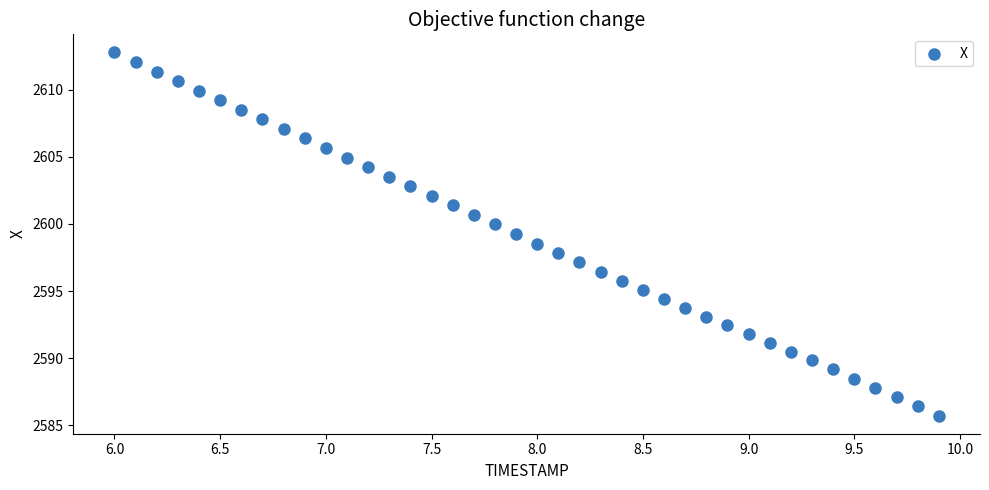

What is the range of X values (max minus min)?

3.9